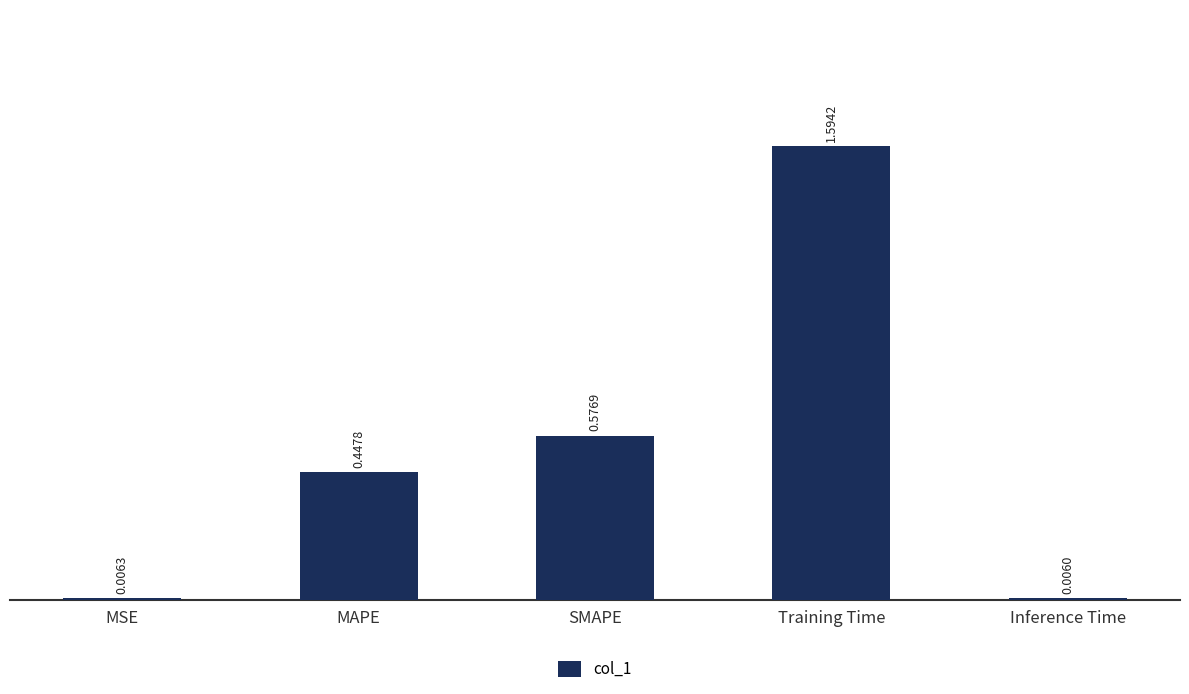

Which label corresponds to the largest value in the chart?

Training Time